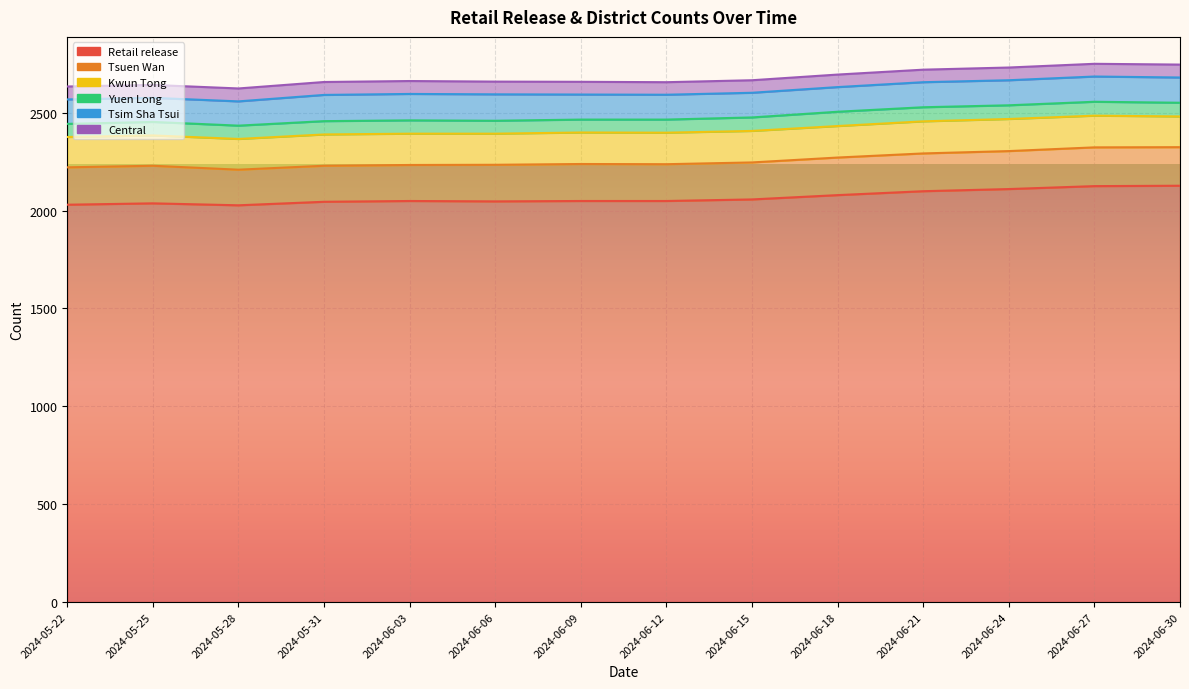

Reading left to right, extract all data points from this chart.

Retail release: 2024-05-22=2030	2024-05-25=2037	2024-05-28=2027	2024-05-31=2045	2024-06-03=2049	2024-06-06=2047	2024-06-09=2049	2024-06-12=2049	2024-06-15=2057	2024-06-18=2079	2024-06-21=2099	2024-06-24=2110	2024-06-27=2125	2024-06-30=2127
Tsuen Wan: 2024-05-22=191	2024-05-25=192	2024-05-28=182	2024-05-31=184	2024-06-03=184	2024-06-06=187	2024-06-09=189	2024-06-12=188	2024-06-15=189	2024-06-18=192	2024-06-21=193	2024-06-24=194	2024-06-27=198	2024-06-30=197
Kwun Tong: 2024-05-22=155	2024-05-25=155	2024-05-28=157	2024-05-31=160	2024-06-03=160	2024-06-06=159	2024-06-09=161	2024-06-12=161	2024-06-15=161	2024-06-18=161	2024-06-21=164	2024-06-24=164	2024-06-27=162	2024-06-30=157
Yuen Long: 2024-05-22=67	2024-05-25=69	2024-05-28=68	2024-05-31=68	2024-06-03=68	2024-06-06=66	2024-06-09=66	2024-06-12=67	2024-06-15=69	2024-06-18=73	2024-06-21=72	2024-06-24=70	2024-06-27=71	2024-06-30=70
Tsim Sha Tsui: 2024-05-22=125	2024-05-25=123	2024-05-28=124	2024-05-31=134	2024-06-03=135	2024-06-06=135	2024-06-09=128	2024-06-12=127	2024-06-15=126	2024-06-18=126	2024-06-21=128	2024-06-24=128	2024-06-27=129	2024-06-30=129
Central: 2024-05-22=66	2024-05-25=66	2024-05-28=66	2024-05-31=66	2024-06-03=66	2024-06-06=65	2024-06-09=65	2024-06-12=64	2024-06-15=64	2024-06-18=64	2024-06-21=64	2024-06-24=65	2024-06-27=65	2024-06-30=66